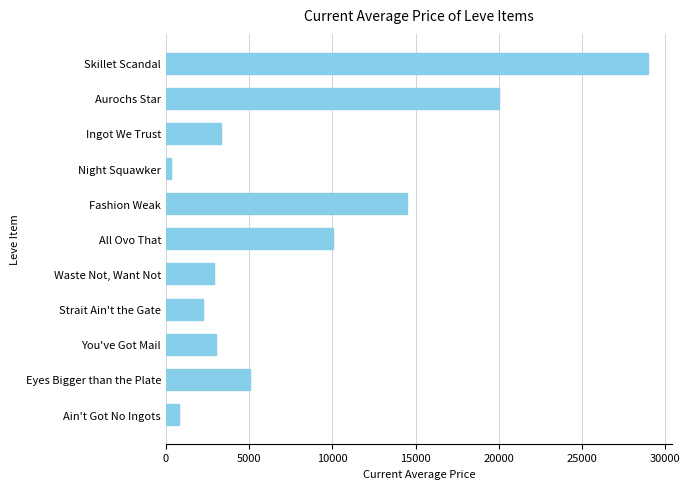

What is the smallest value displayed?

299.0